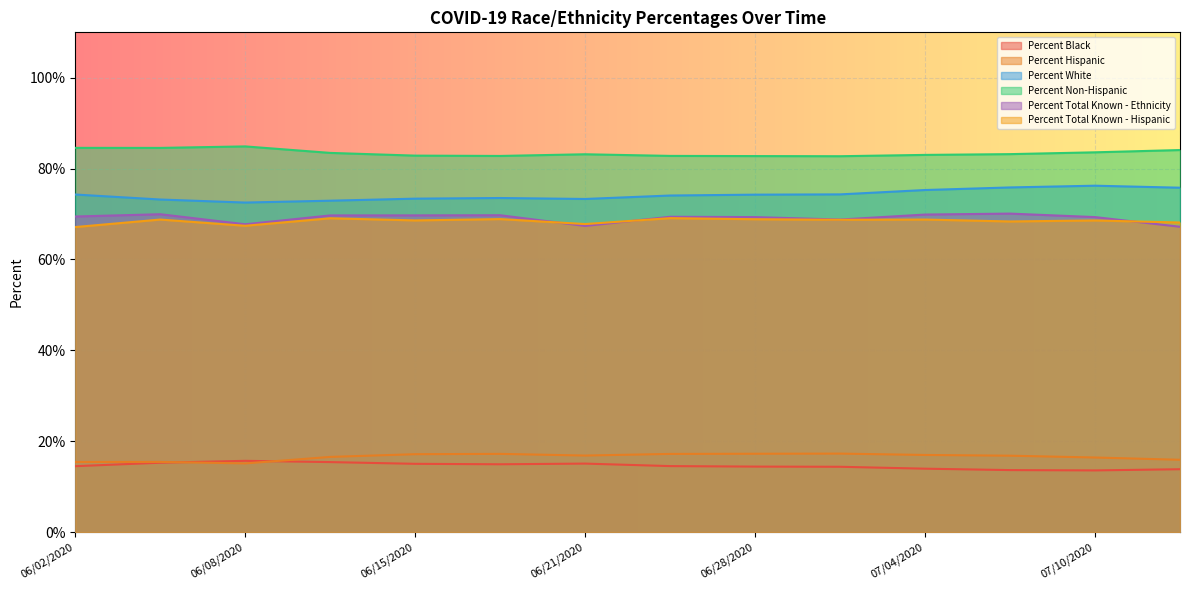

What is the minimum value shown in the chart?

13.6